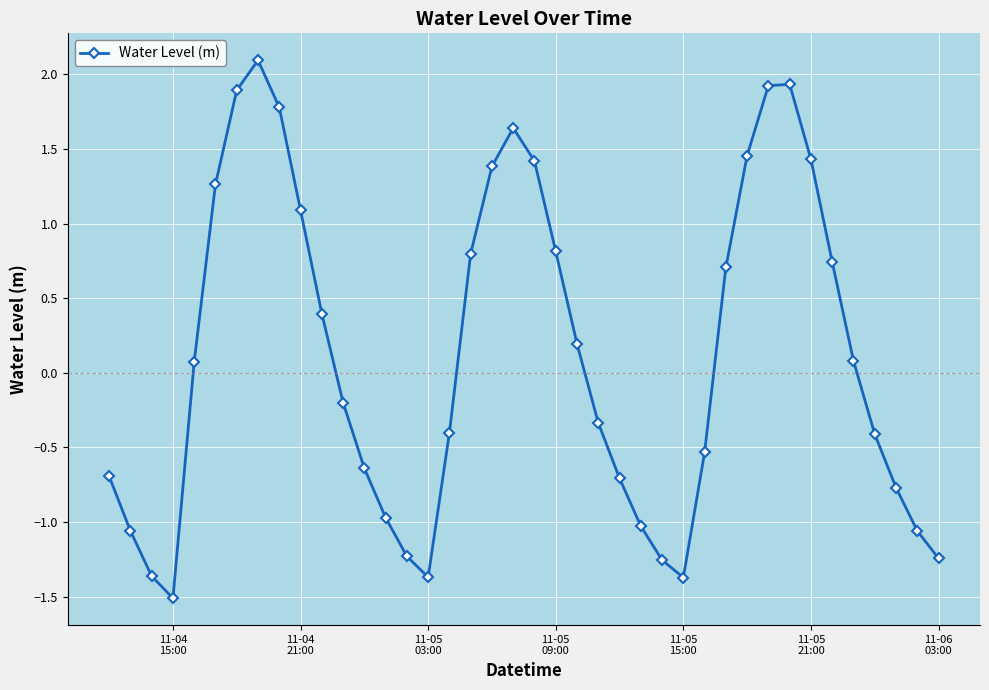

What is the maximum value shown in the chart?

2.1